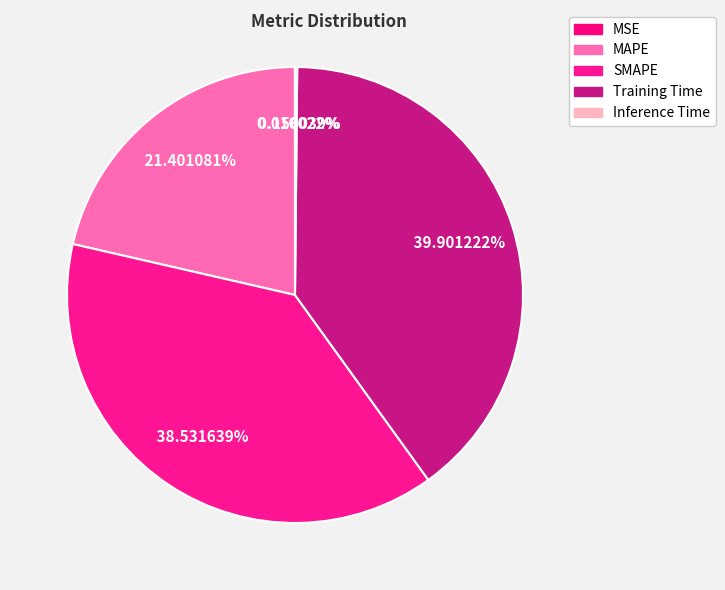

What is the change in value from SMAPE to Inference Time?

-1.6